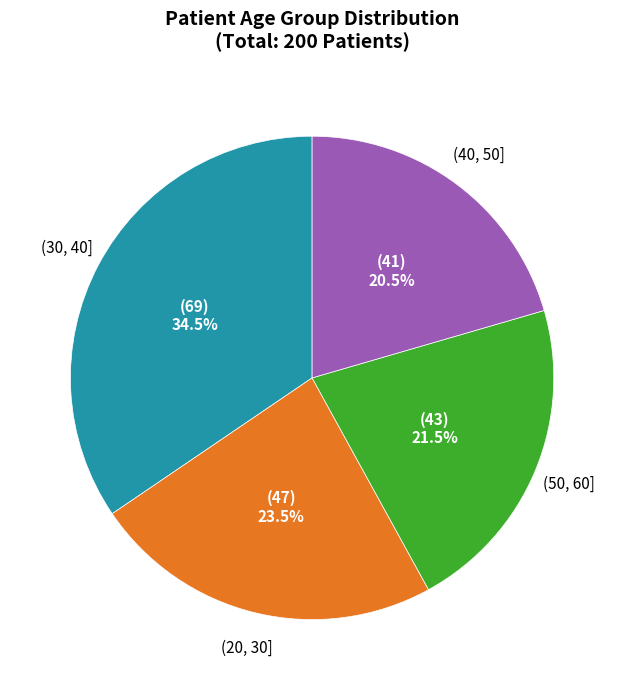

Which slice is the largest?

(30, 40]